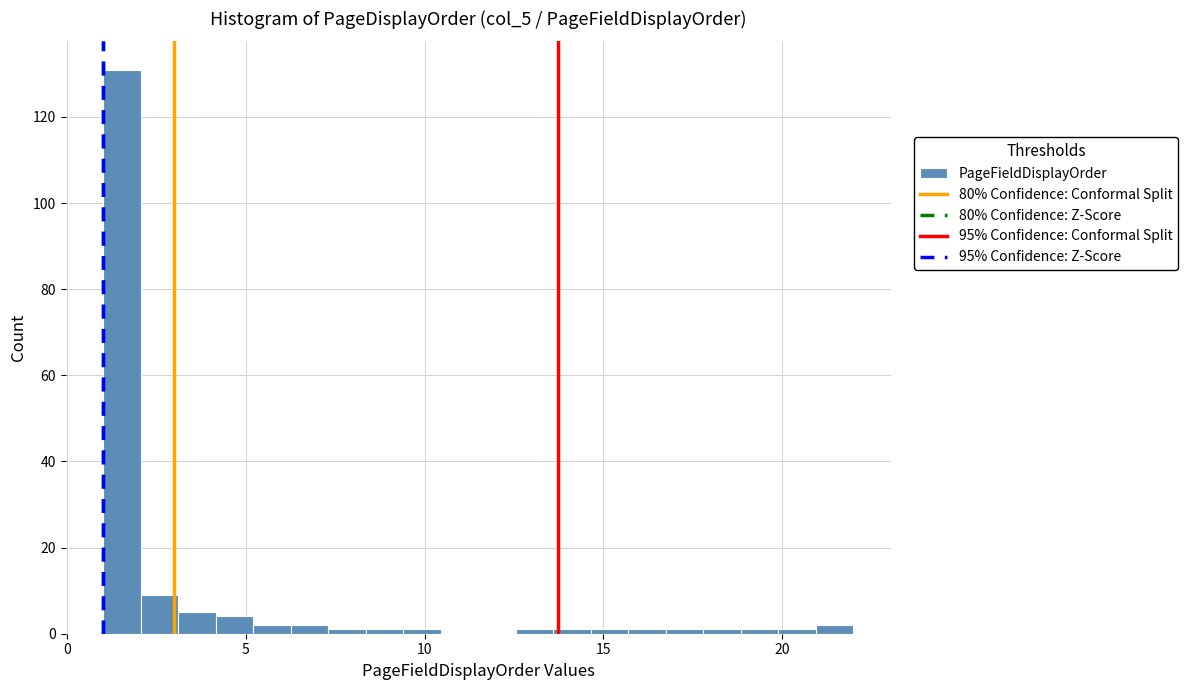

Read against the x-axis, roughly where is the centre of the tallest bar?

1.5